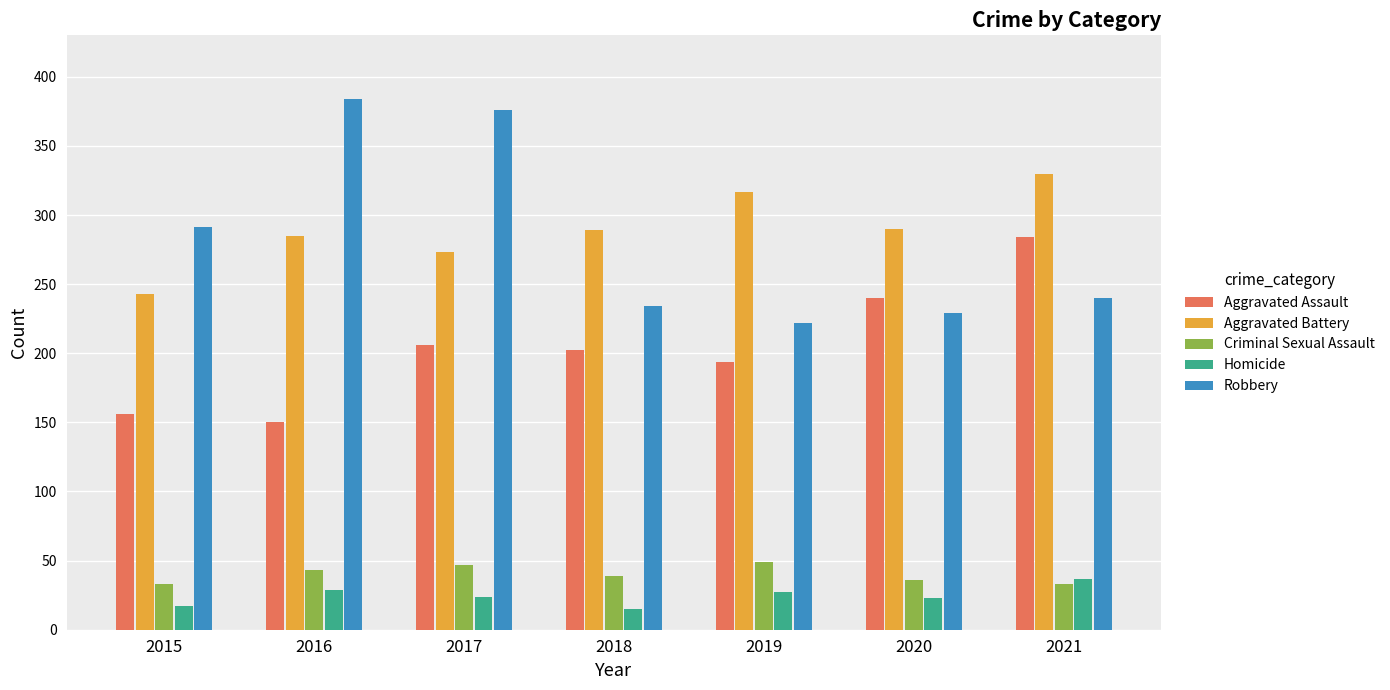

What is the sum of the Robbery values at 2018 and 2020?

463